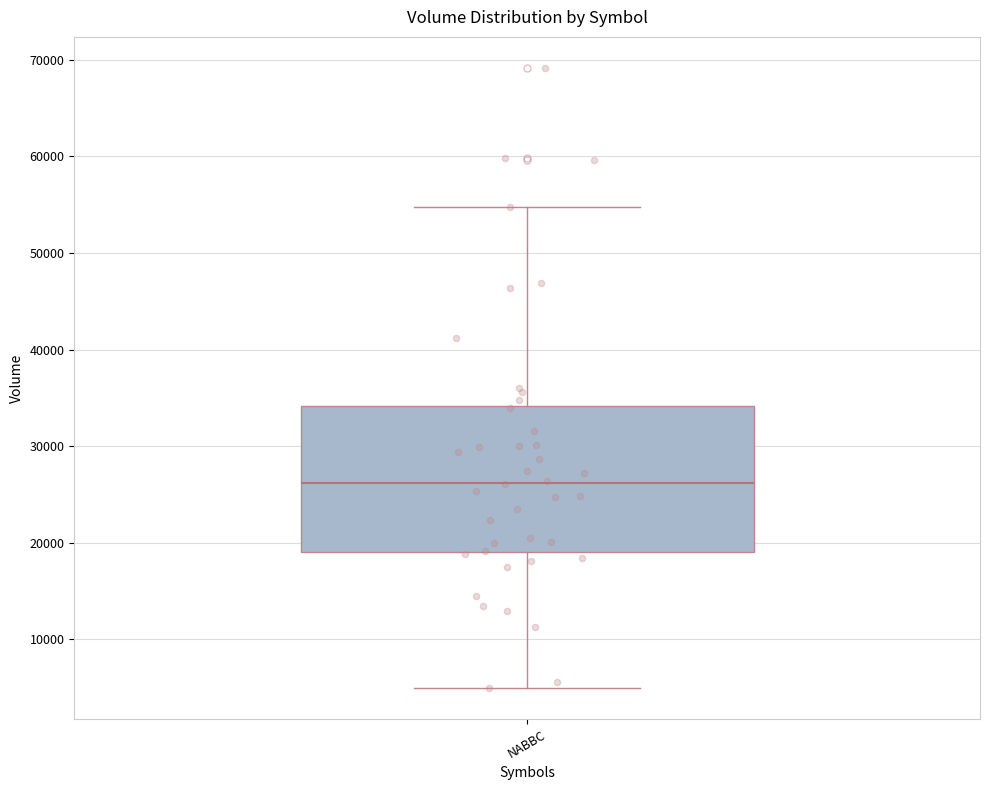

Where does the upper whisker of the box for NABBC end on the y-axis? The values are not printed on the chart, so give them approximately, as read against the axis.

55000